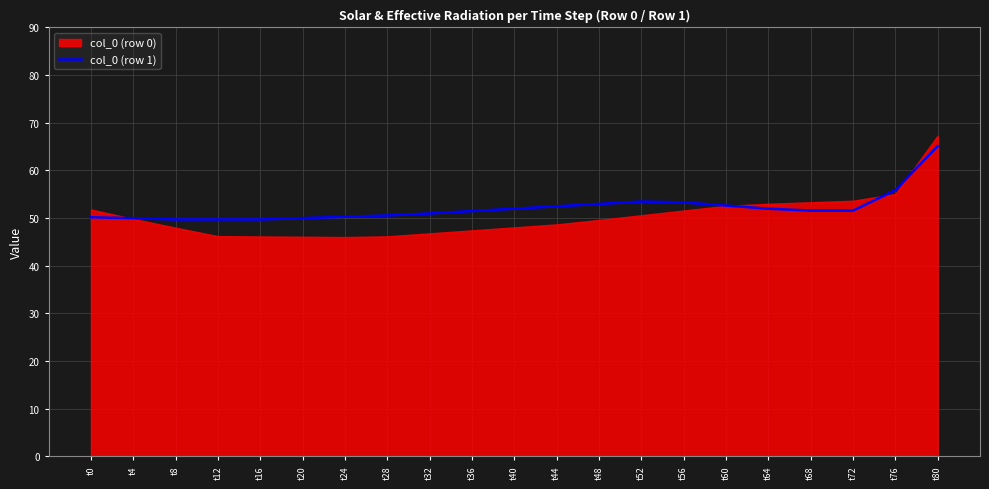

True or false: col_0 (row 1) has a value of 52.5 at t44.

True